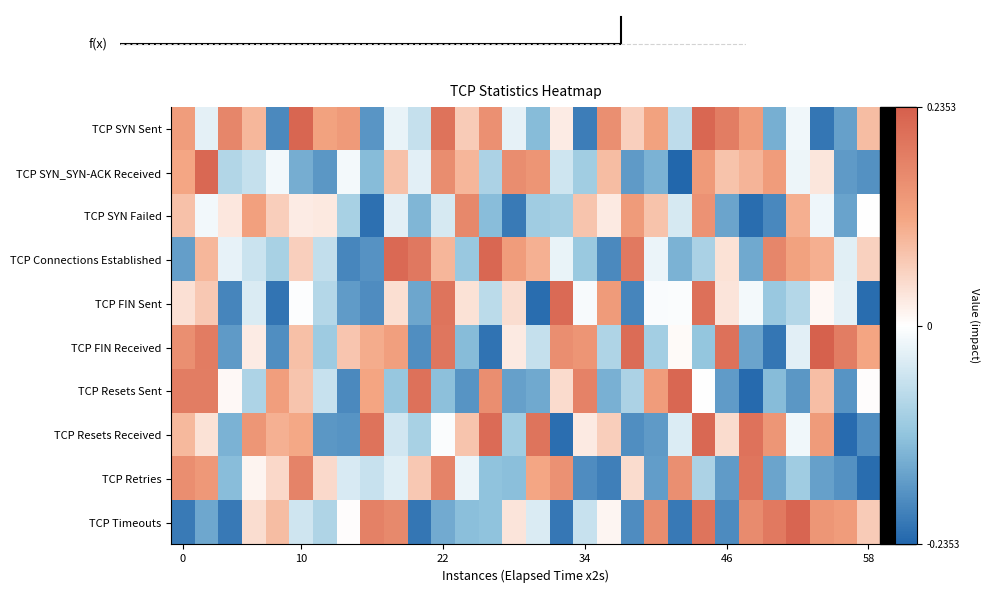

Which has a higher value, 28 or 14?

14